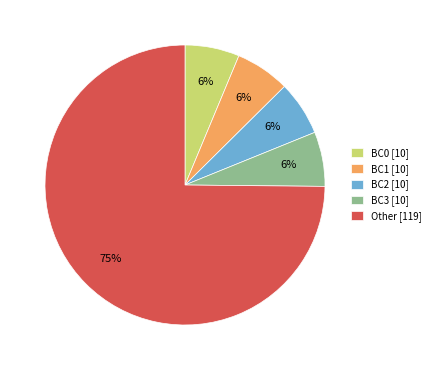

Do BC0 [10] and BC2 [10] together represent more than half of the pie?

No